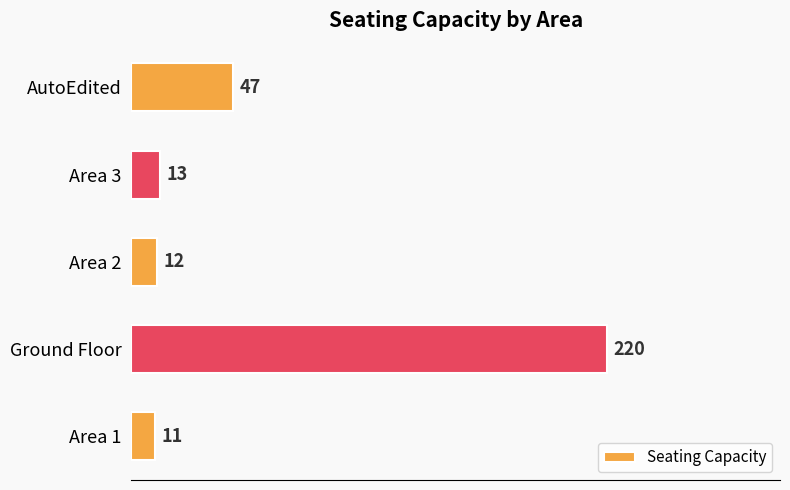

List the labels in order of value, smallest first.

Area 1, Area 2, Area 3, AutoEdited, Ground Floor